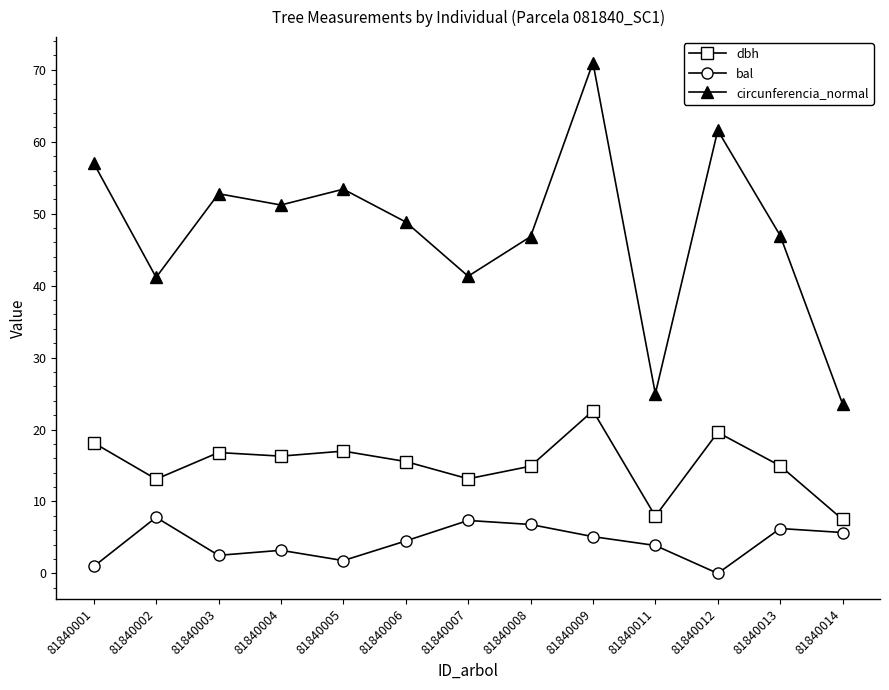

Does the chart display data point markers on the line(s)?

Yes